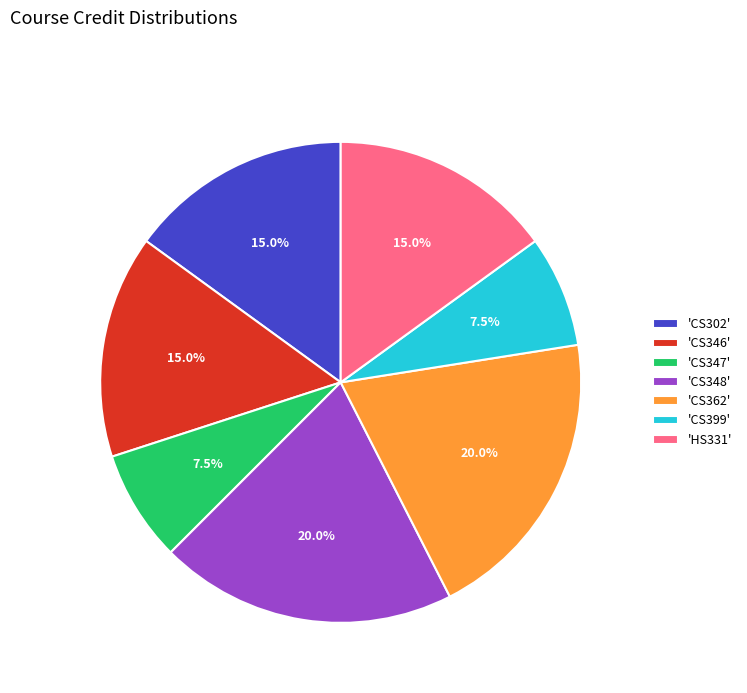

Approximately how many times larger is the value at 'CS362' compared to 'CS347'?

2.7